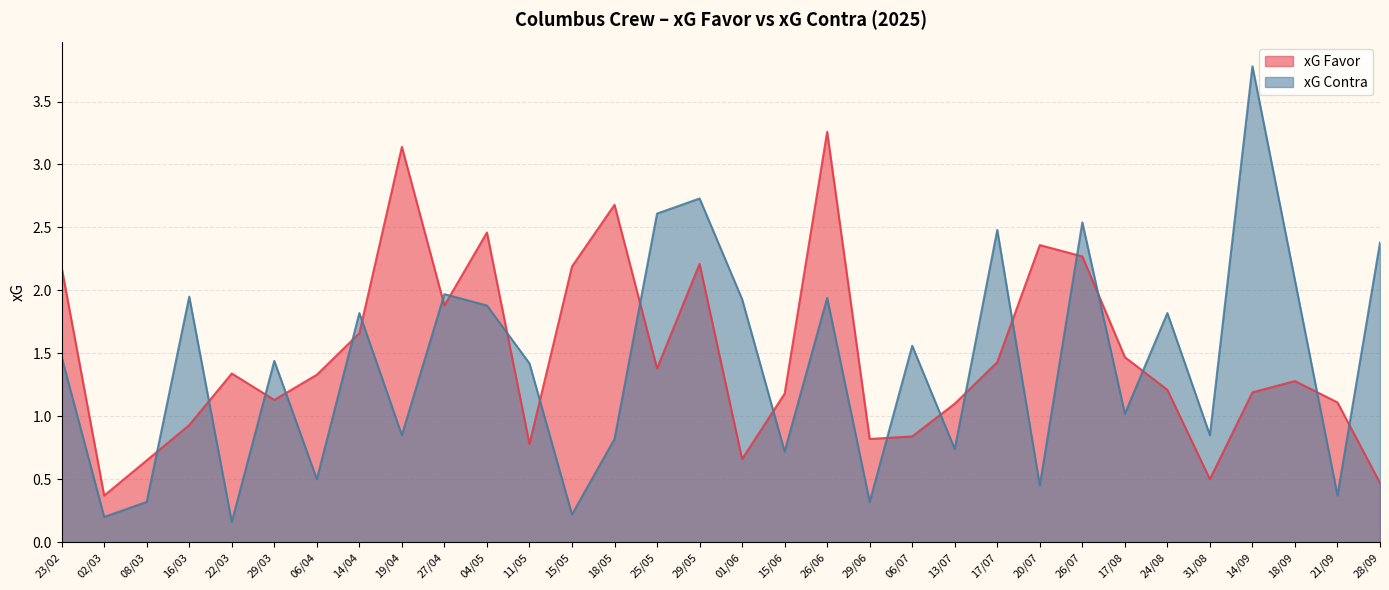

The value of xG Contra at 29/06 is 0.4. True or false?

False